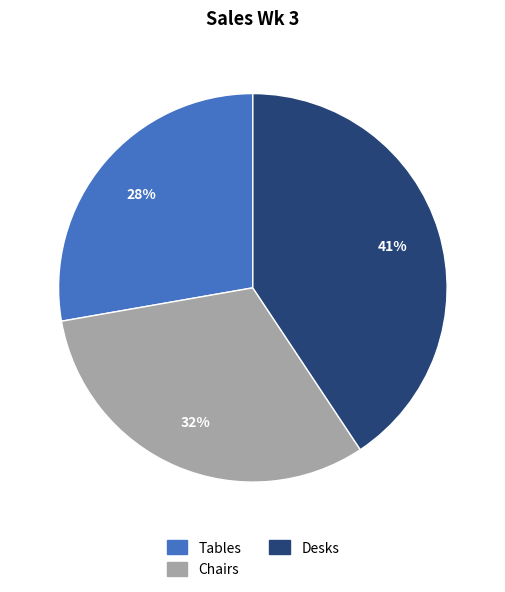

Which category has the biggest portion of the pie?

Desks